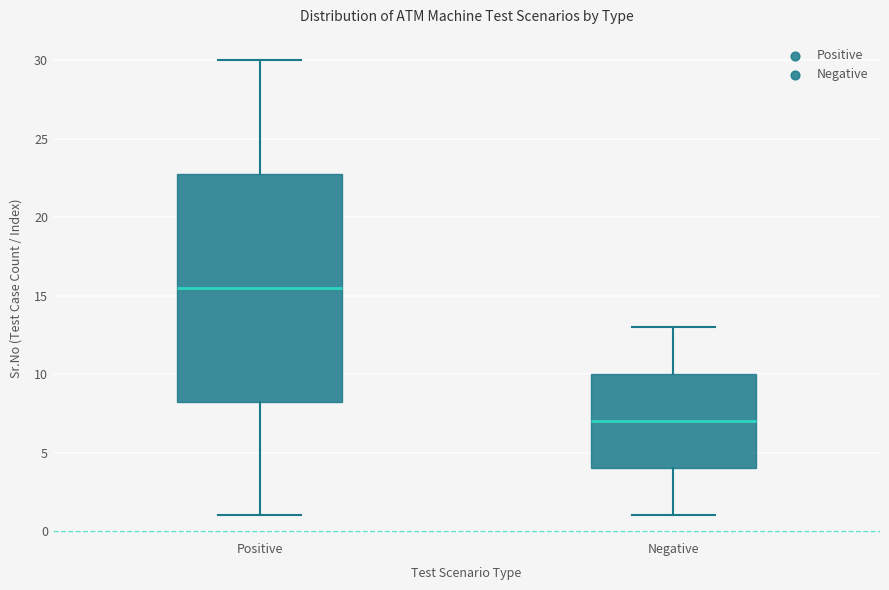

Reading left to right, transcribe this box plot: for each box, give where its median line is, the range the box spans, and where its two whiskers end, as read against the y-axis. The values are not printed on the chart, so give them approximately, as read against the axis.

Positive: median 15.5, box 8.5 to 23.0, whiskers 1.0 to 30.0
Negative: median 7.0, box 4.0 to 10.0, whiskers 1.0 to 13.0